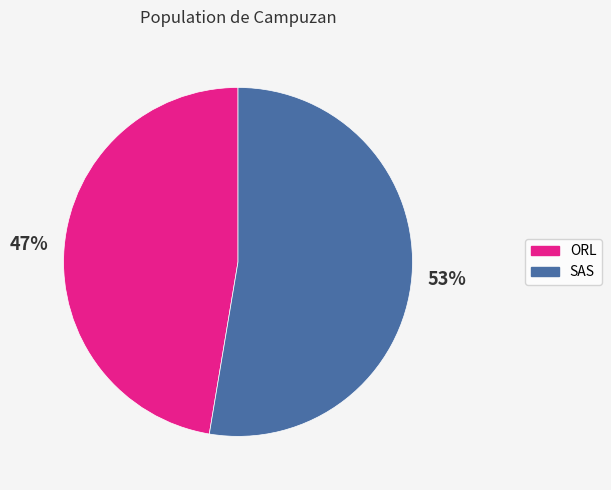

The ORL slice represents 47% of the pie. True or false?

True